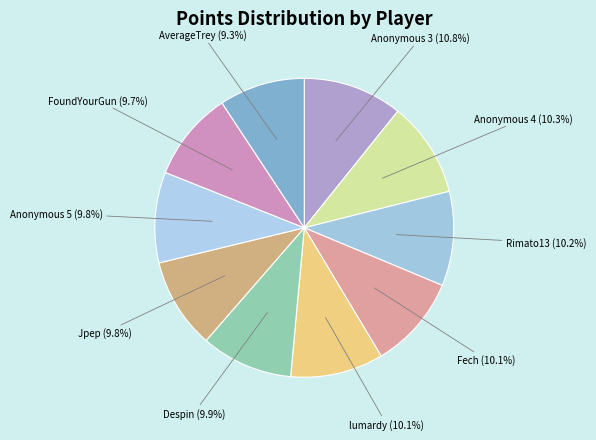

How many slices are in this pie chart?

10